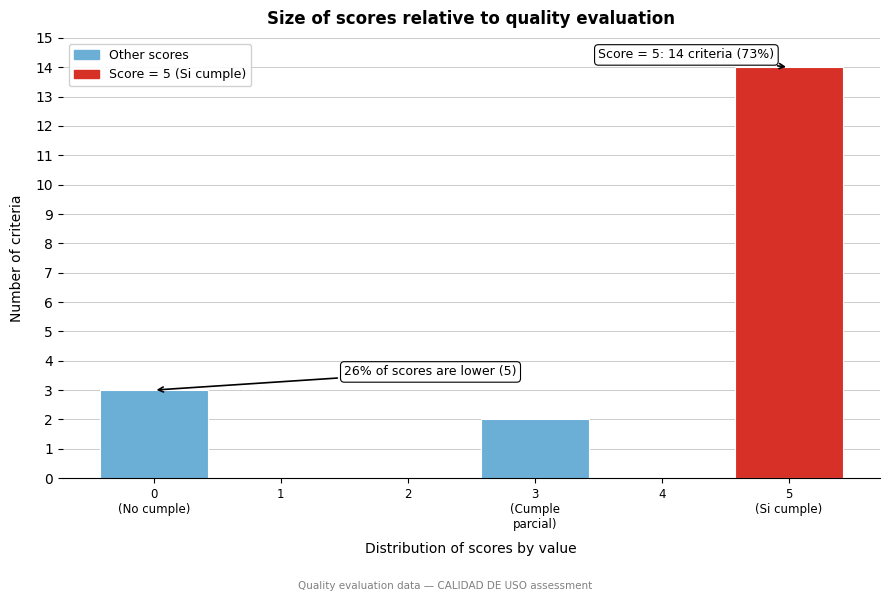

What is the greatest value displayed?

14